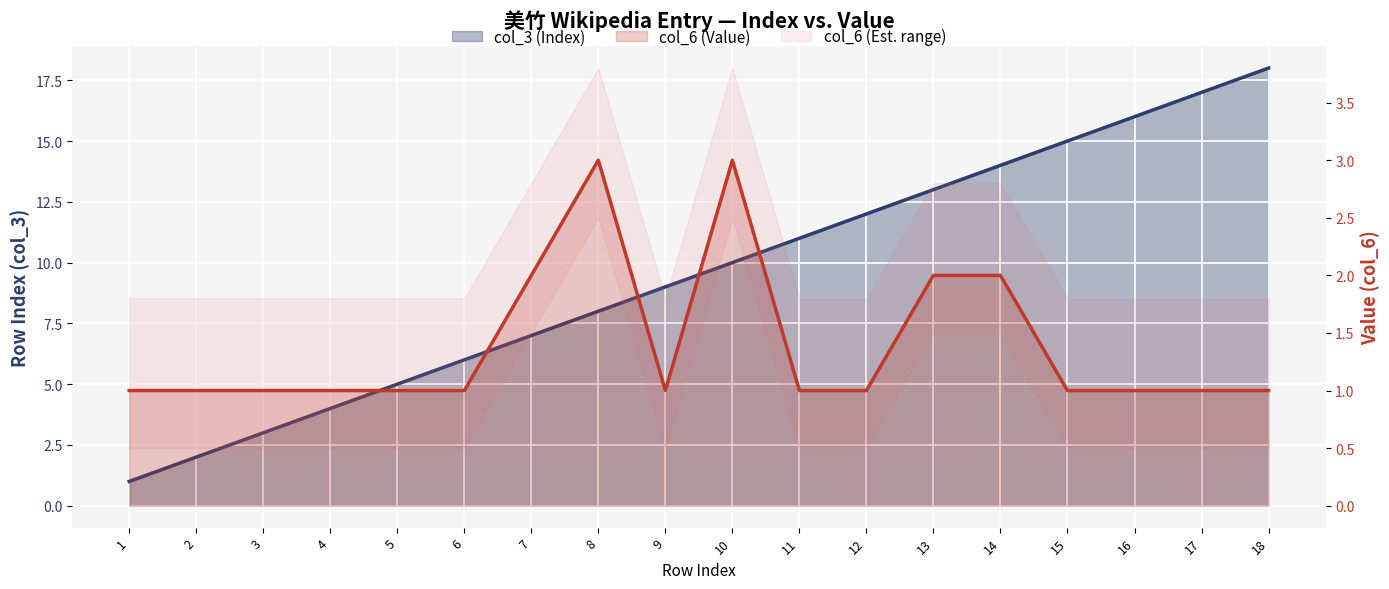

At how many categories does at least one series exceed 10?

8